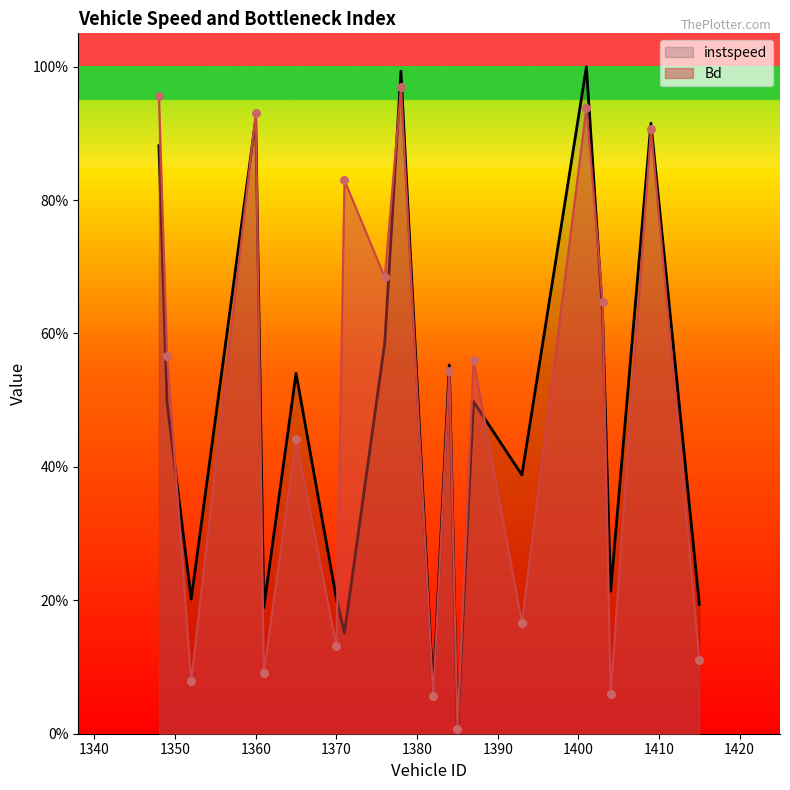

Which series reaches the minimum Y coordinate?

instspeed